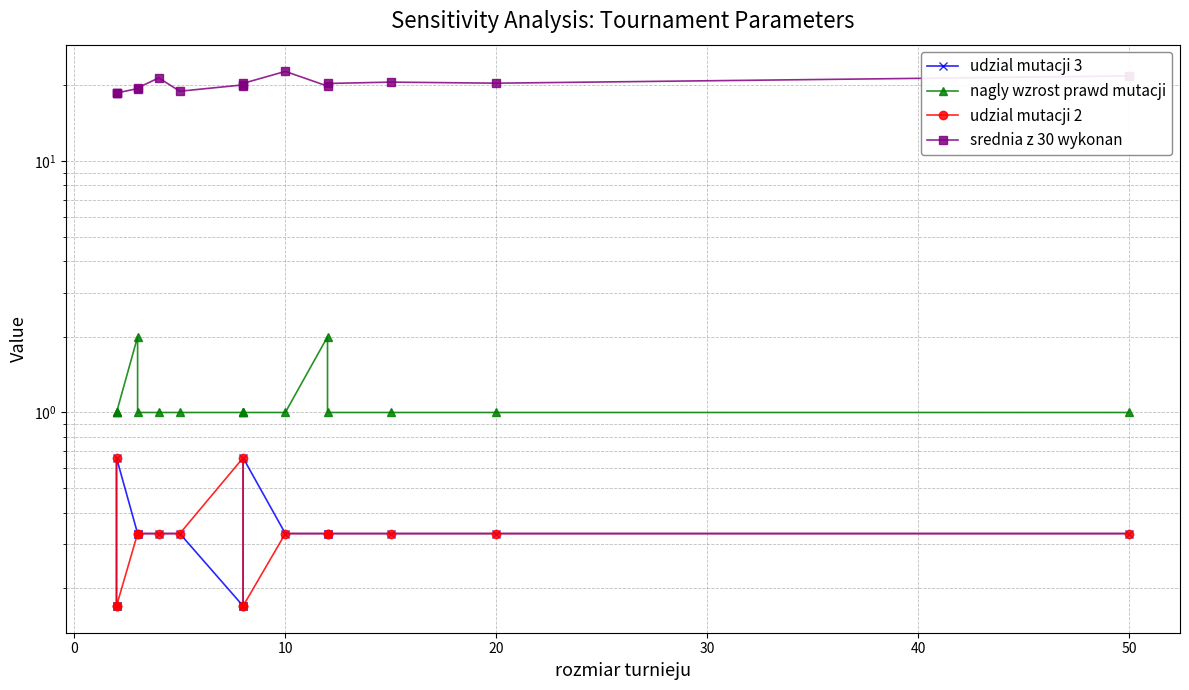

Is this an area chart (filled region under the line)?

No